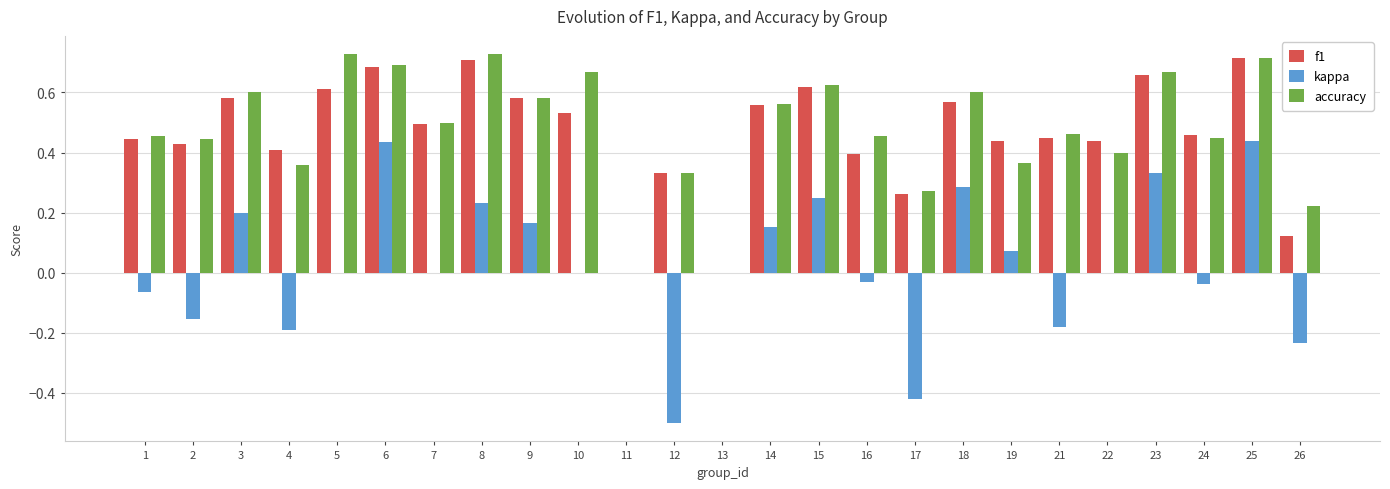

True or false: f1 has a value of 0.1 at 21.

False